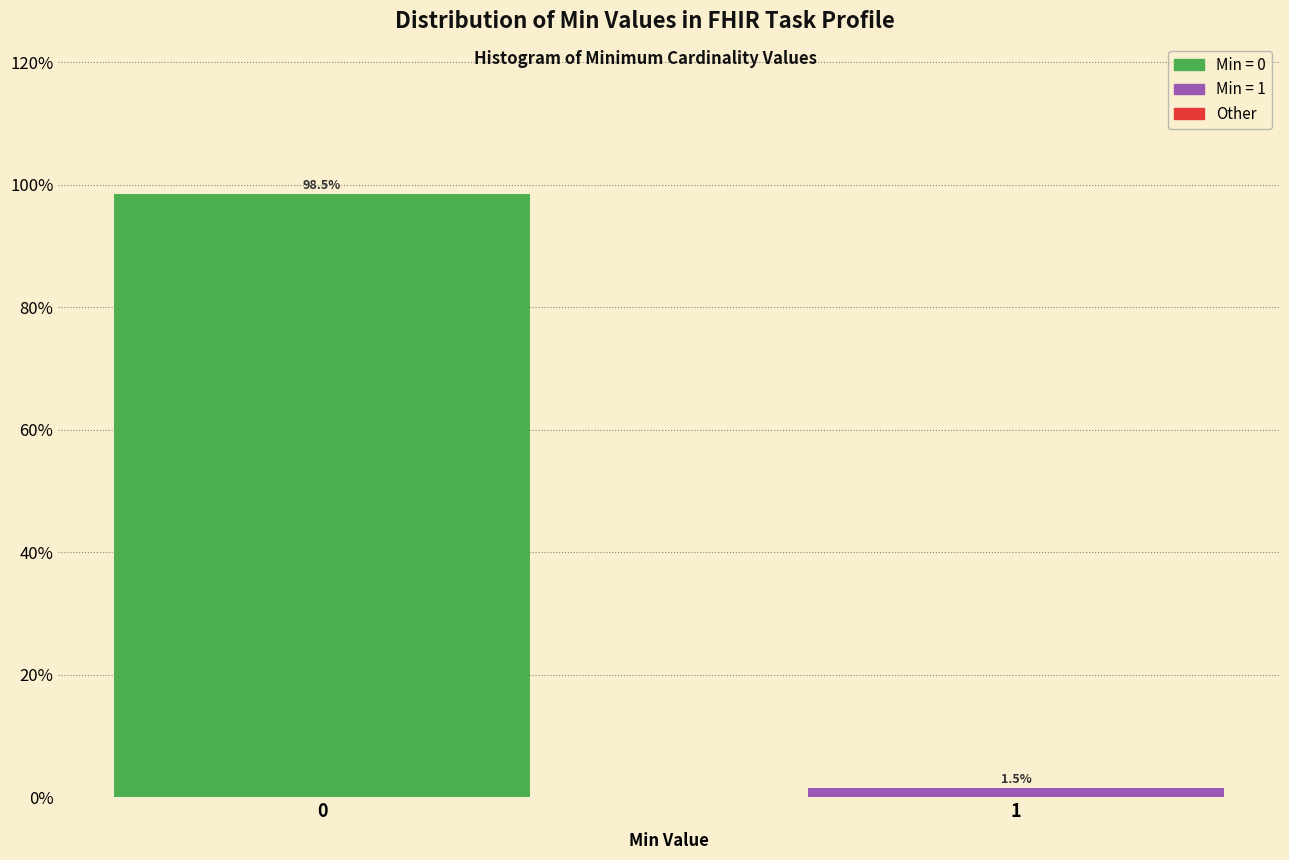

Reading left to right, list all the values displayed in this chart.

98.5	1.5